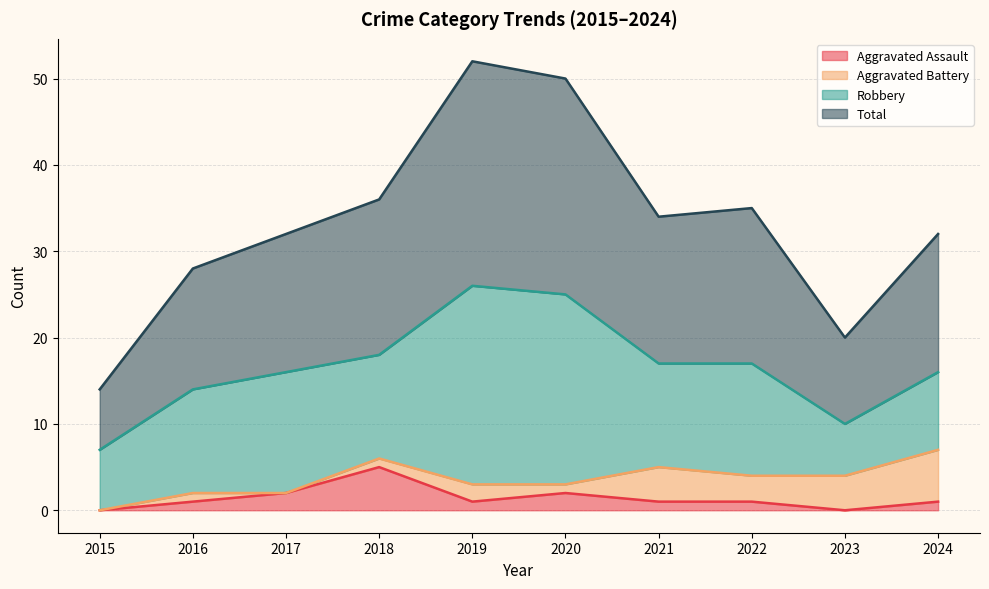

Rank the categories by Aggravated Assault value from highest to lowest.

2018, 2017, 2020, 2016, 2019, 2021, 2022, 2024, 2015, 2023